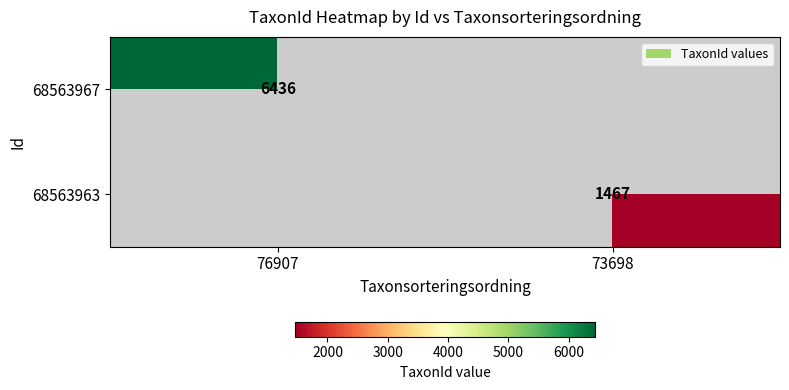

True or false: 68563963 has a value of 1467 at 73698.

True